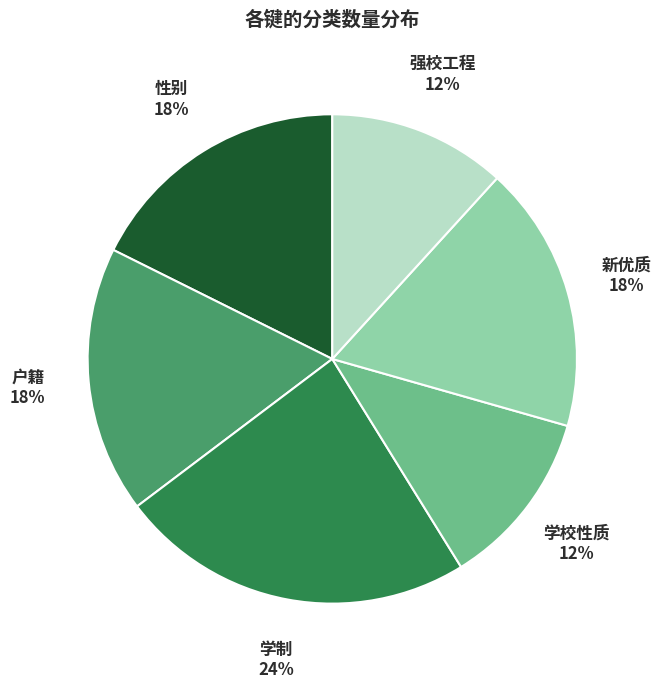

How many slices are in this pie chart?

6